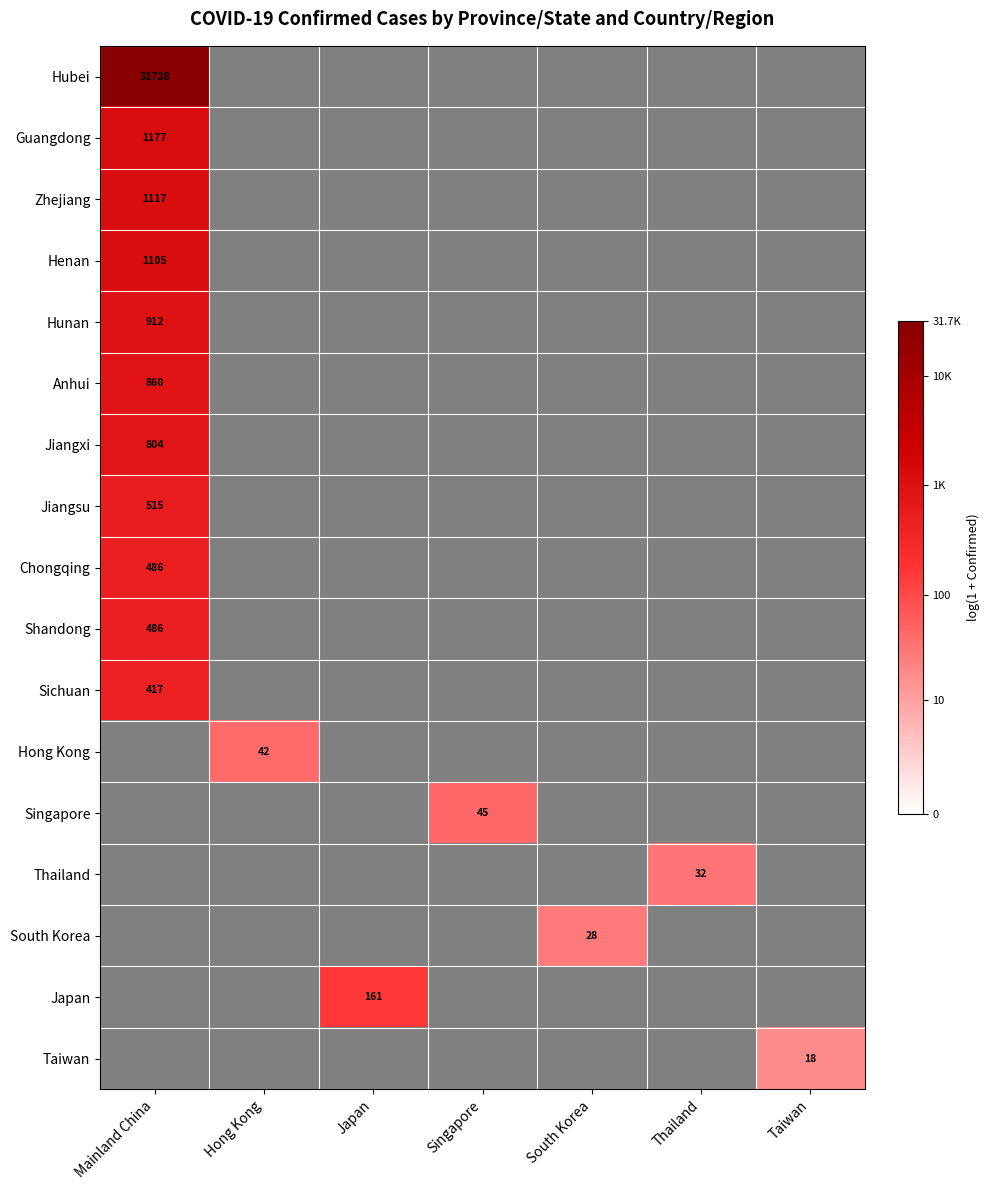

Is the value of Hunan at Mainland China greater than the value of South Korea at South Korea?

Yes